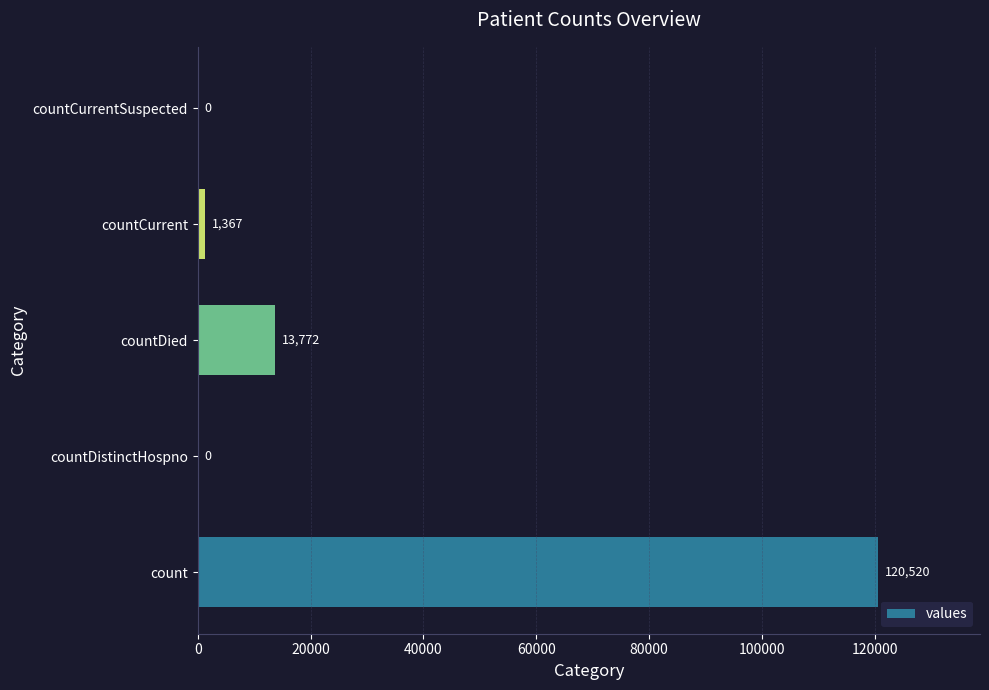

Where is the data nearest to the value 60260?

countDied